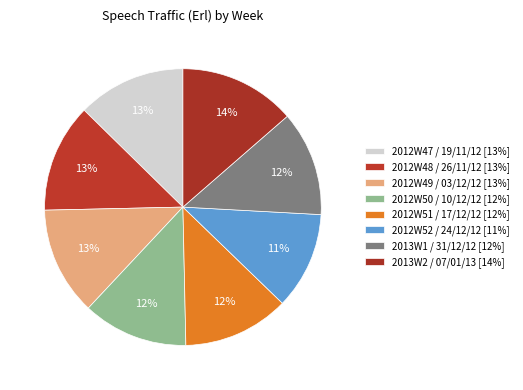

Which slice is the smallest?

2012W52 / 24/12/12